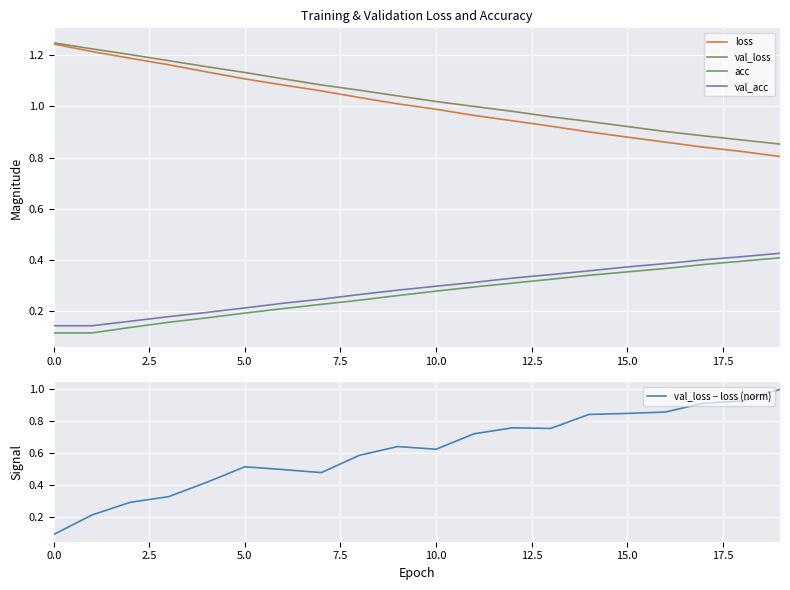

The acc series shows 0.4 at 16. True or false?

True